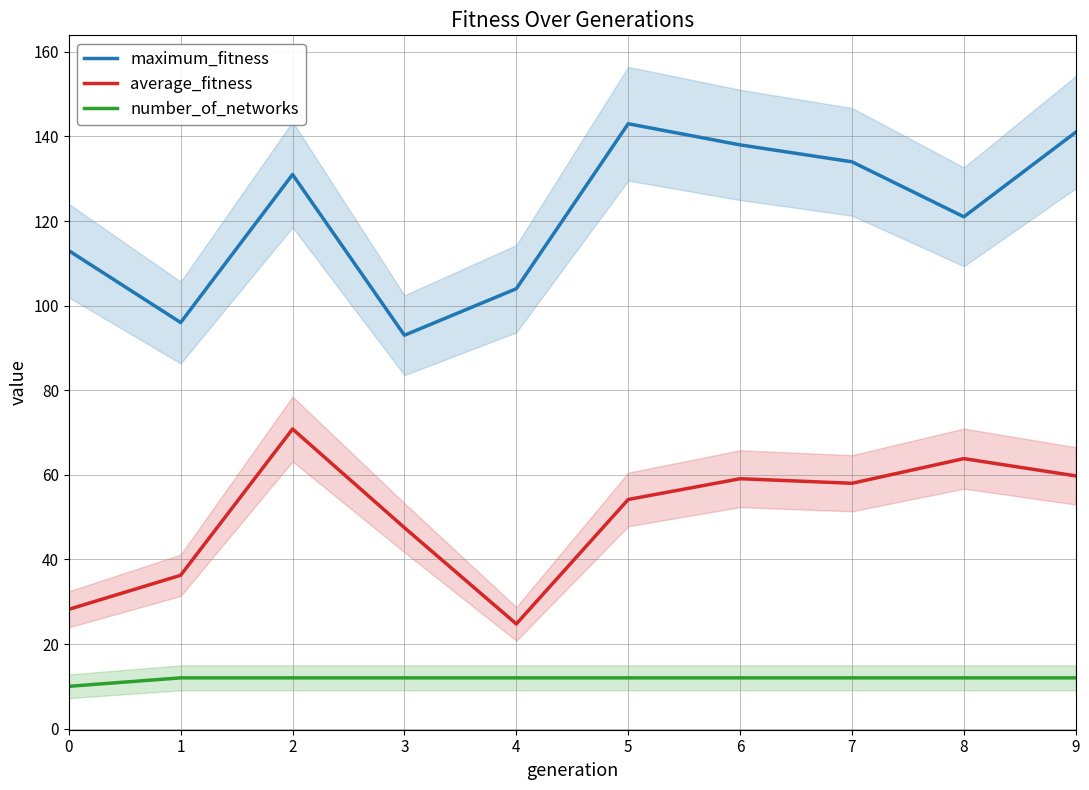

What is the spread (max minus min) of values at 7?

122.0